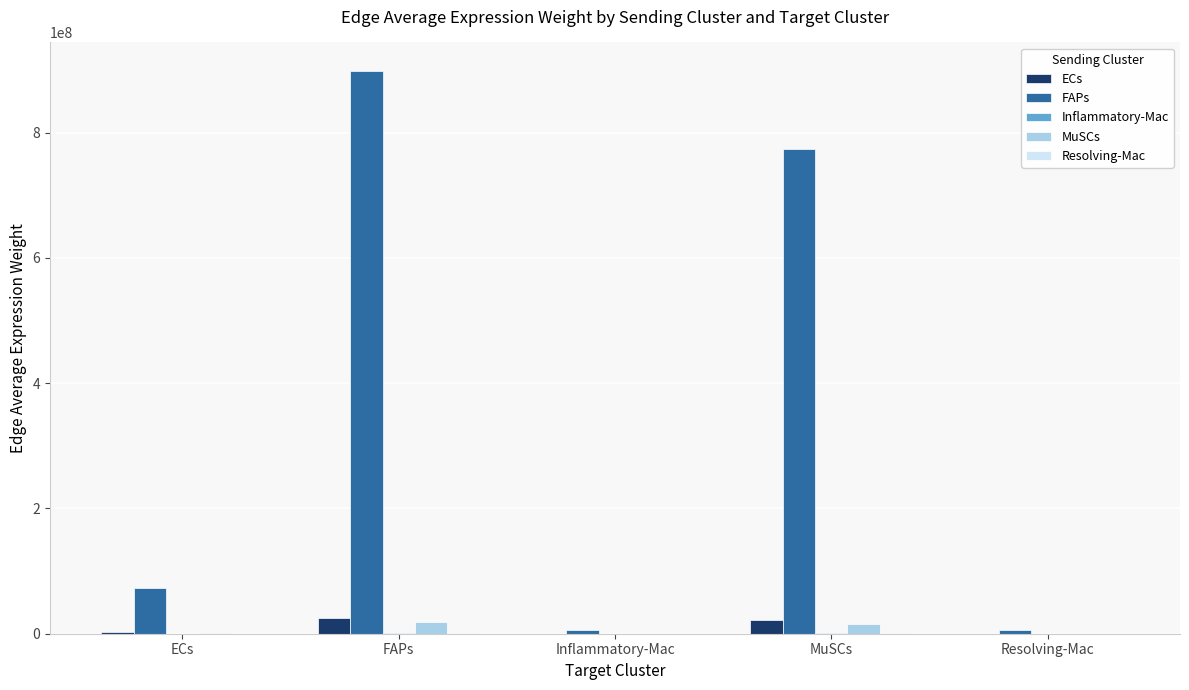

The value of FAPs at ECs is 41589253.0. True or false?

False